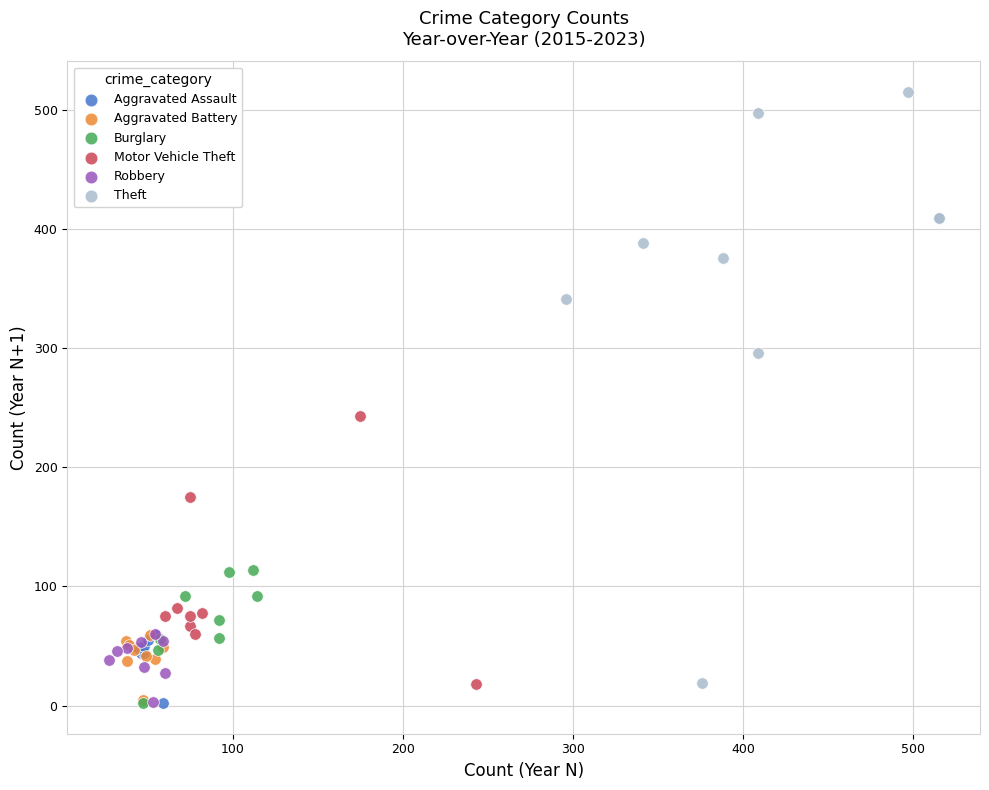

Which series has the largest Y range (max minus min)?

Theft